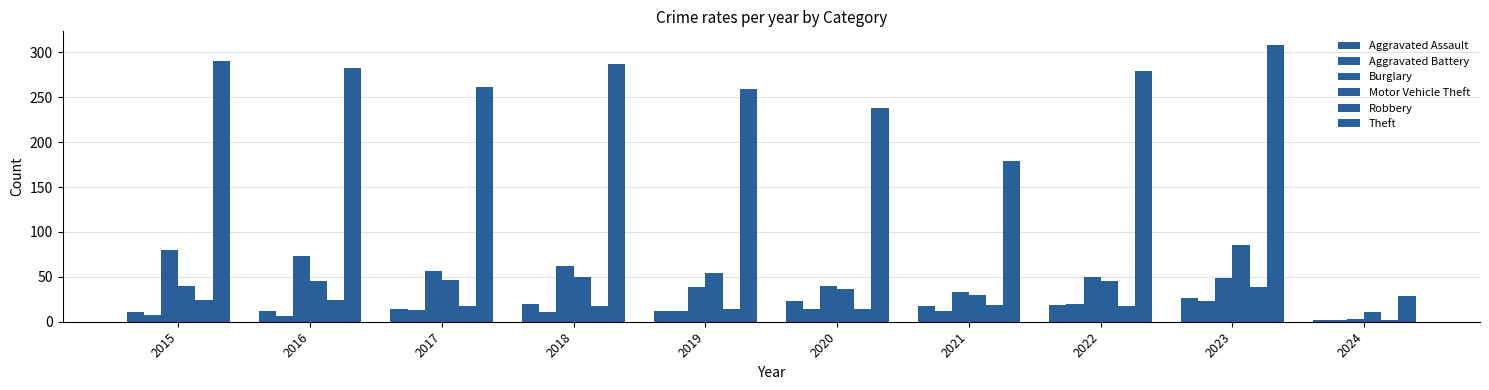

Rank the series at 2017 from lowest to highest value.

Aggravated Battery, Aggravated Assault, Robbery, Motor Vehicle Theft, Burglary, Theft